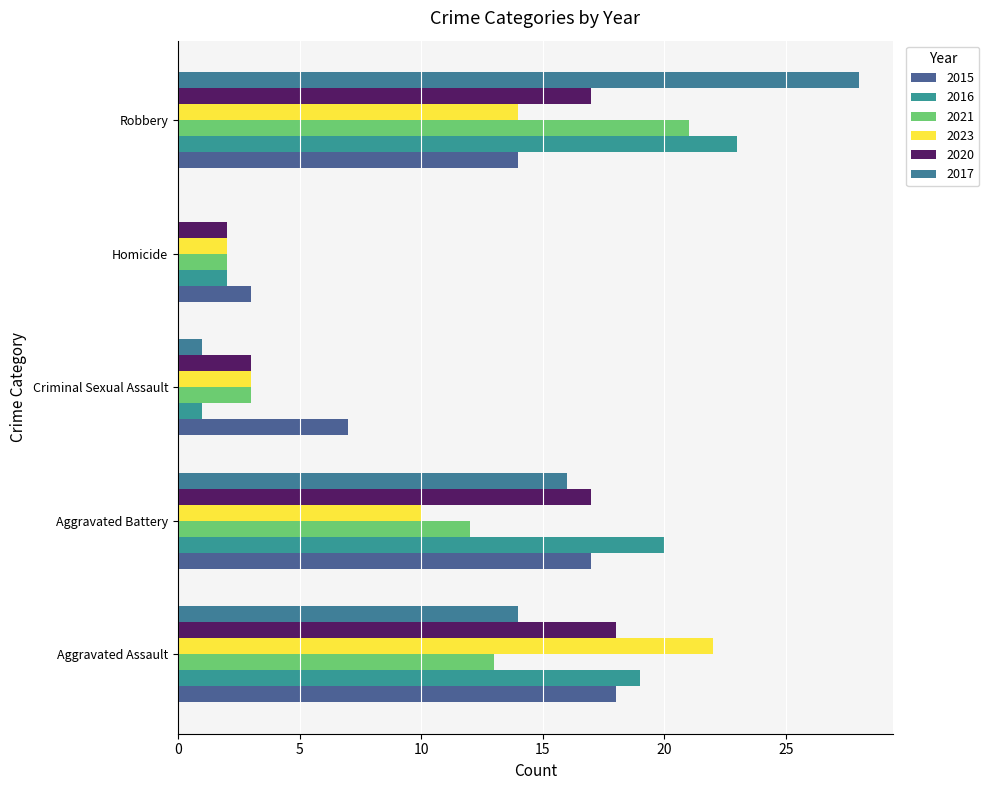

How many data points does each series have?

5